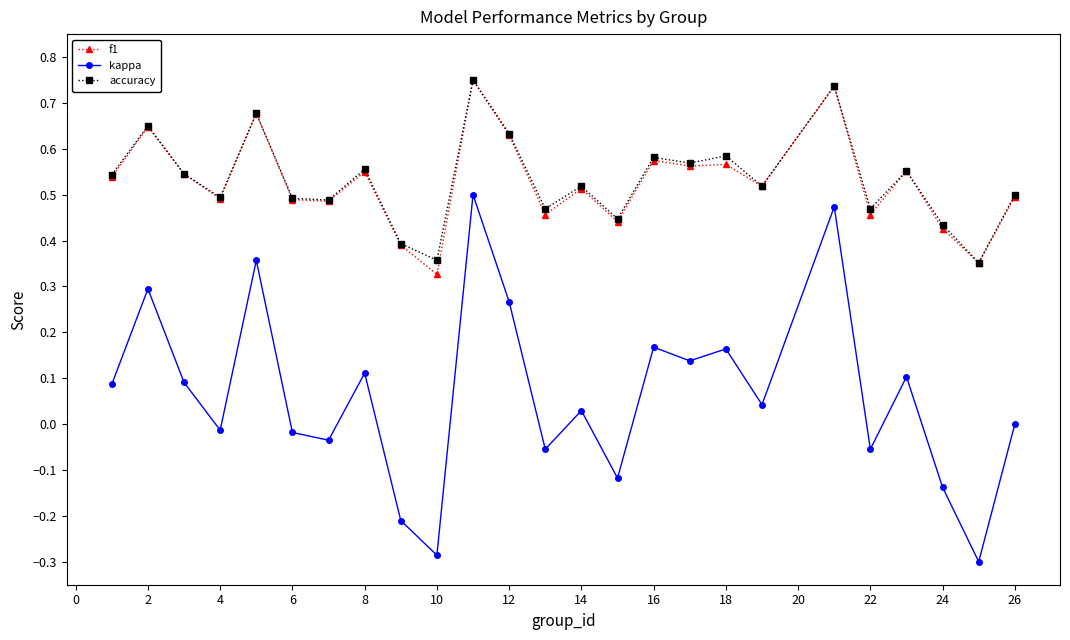

Which series has the largest range (max minus min)?

kappa